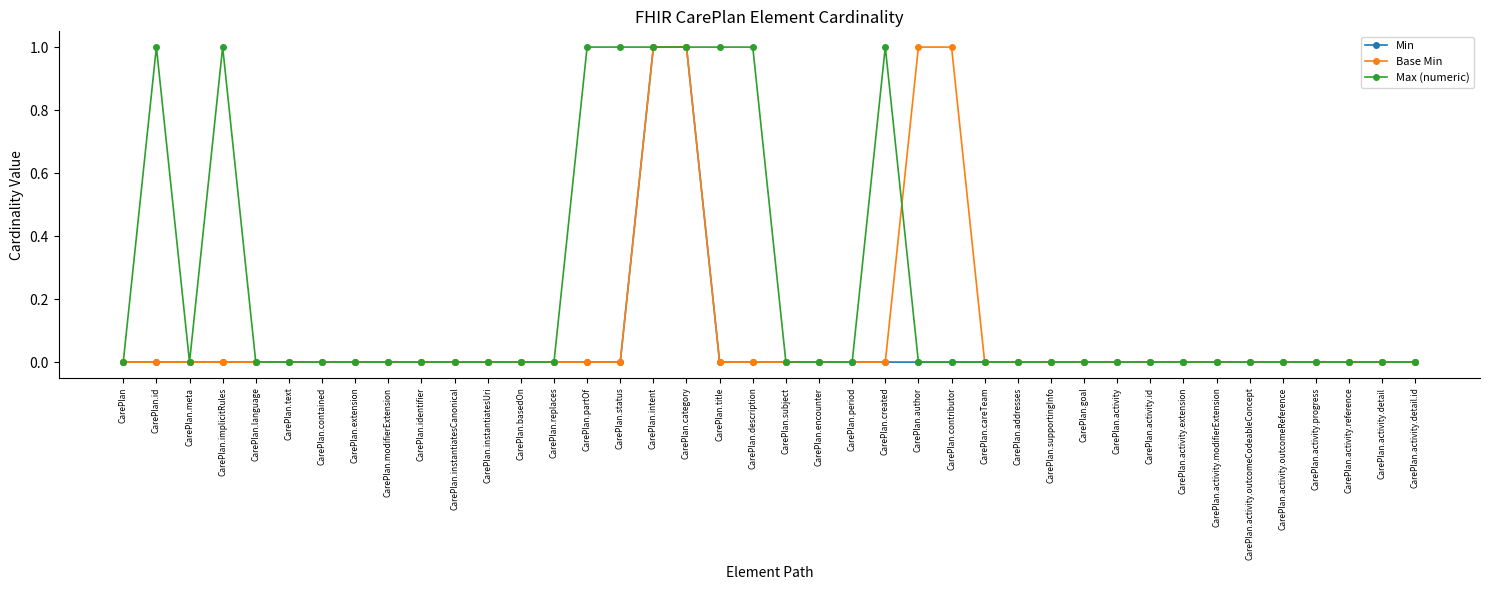

What is the label of the 40th point from the left?

CarePlan.activity.detail.id